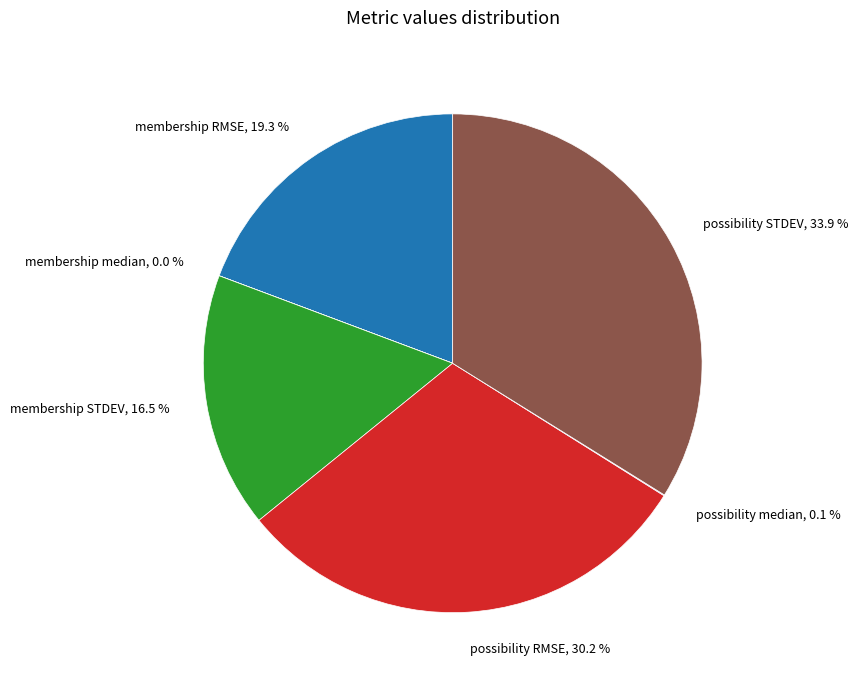

What percentage is NOT represented by possibility RMSE, 30.2 %?

69.8%